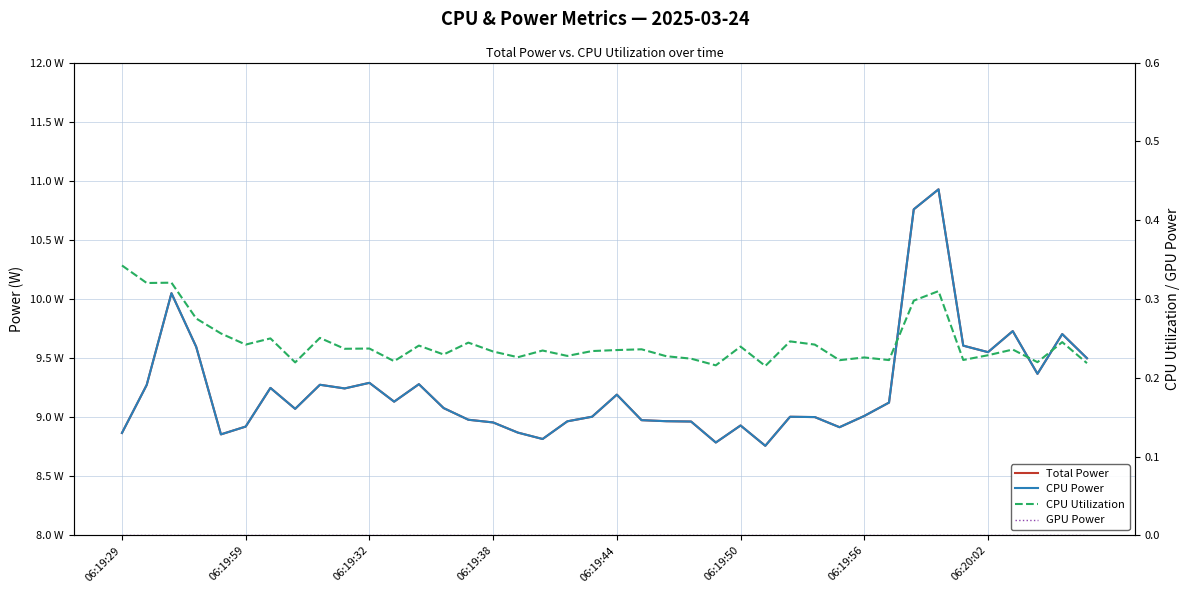

At how many categories does at least one series exceed 6?

40